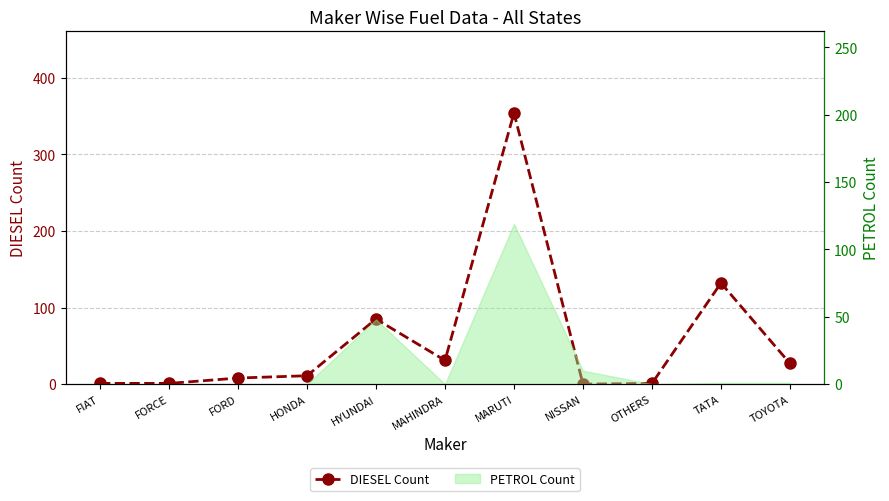

What is the value of the 7th point from the left?

354